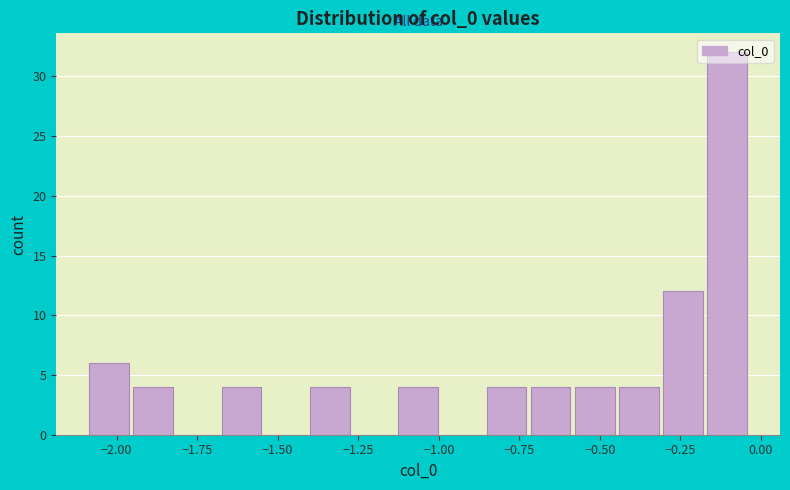

Around what value on the x-axis is the tallest bar? Give the approximate position of its centre, as read against the axis.

-0.10